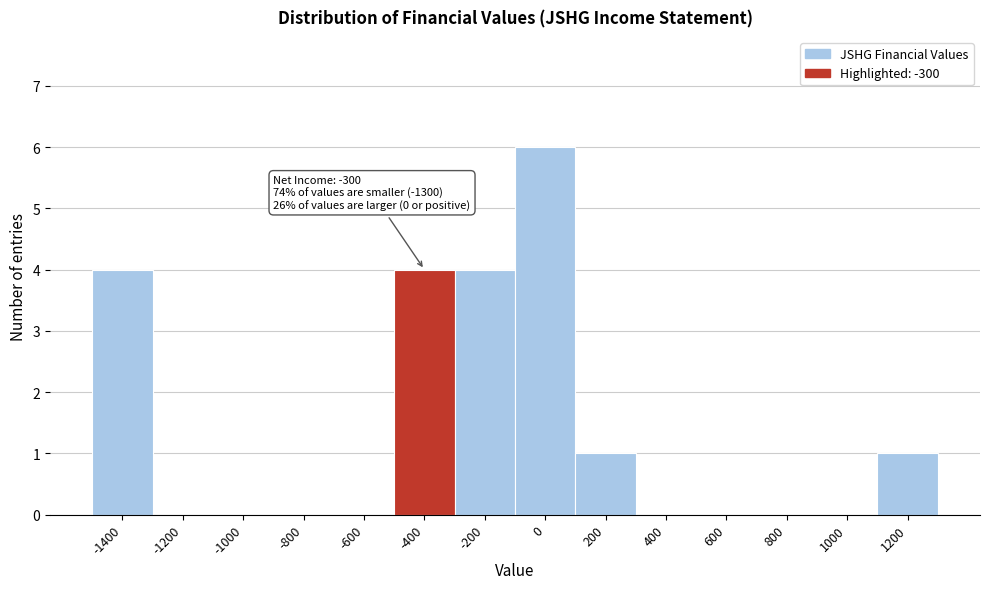

Reading right to left, transcribe all the data shown in this chart.

1200=1	1000=0	800=0	600=0	400=0	200=1	0=6	-200=4	-400=4	-600=0	-800=0	-1000=0	-1200=0	-1400=4